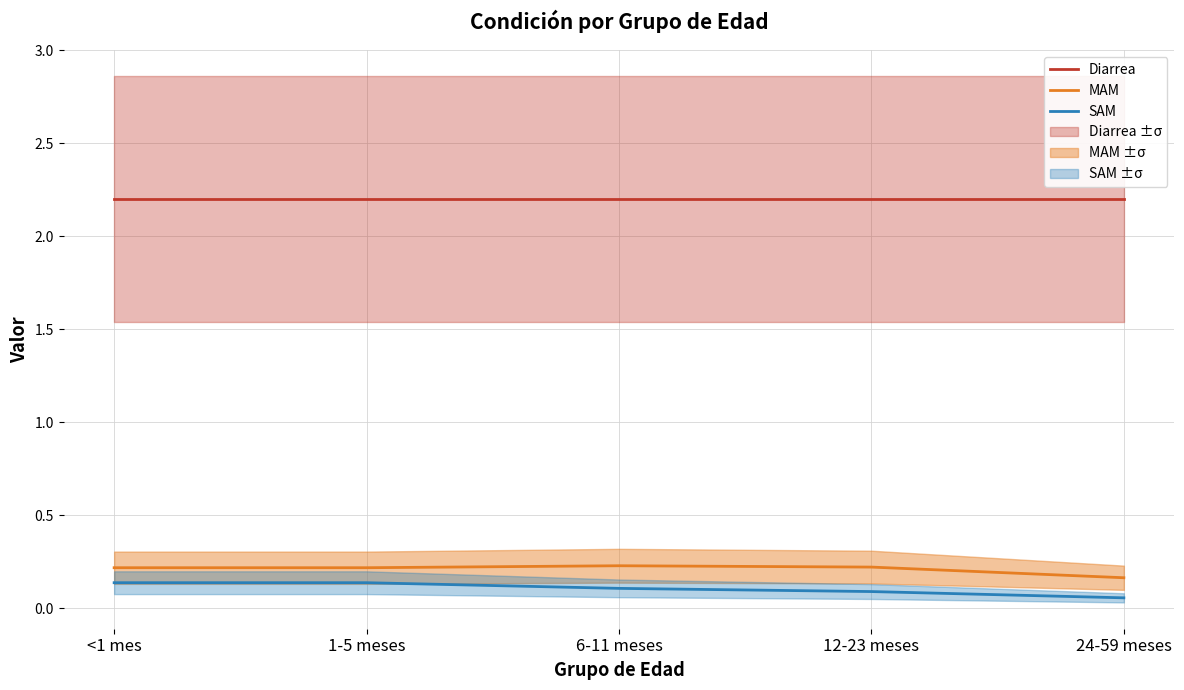

What value does the SAM series have at 1-5 meses?

0.1